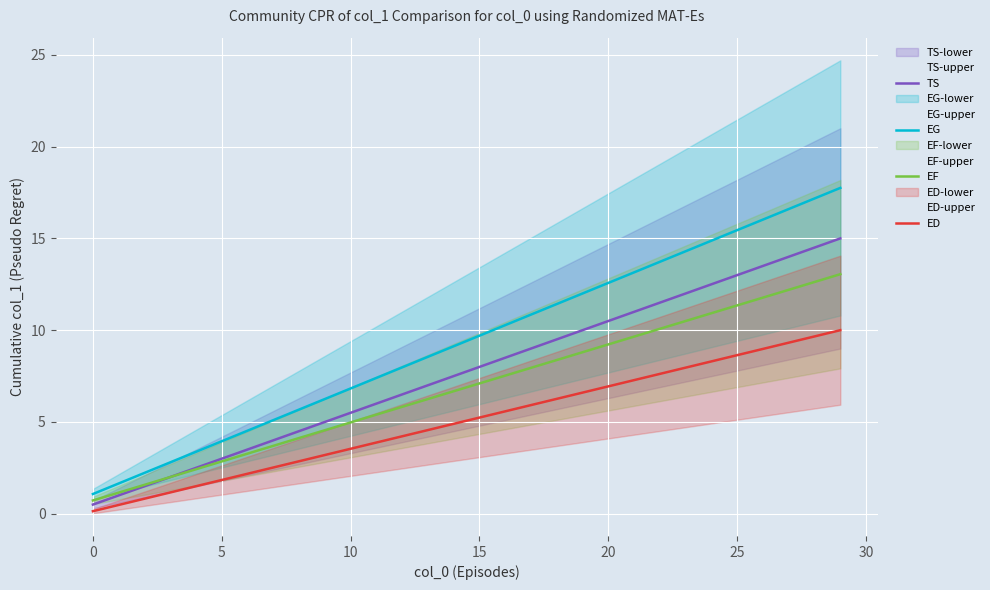

What is the maximum value for EG?

17.8